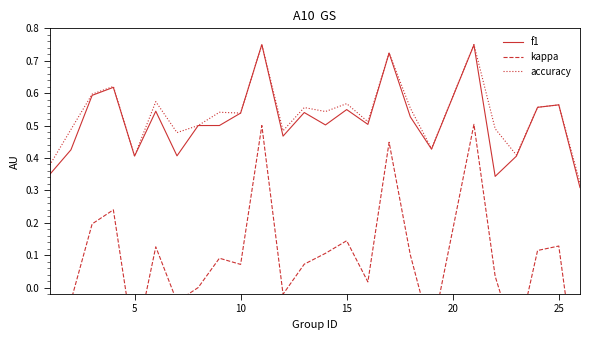

List the series in order of their peak value, highest first.

f1, accuracy, kappa